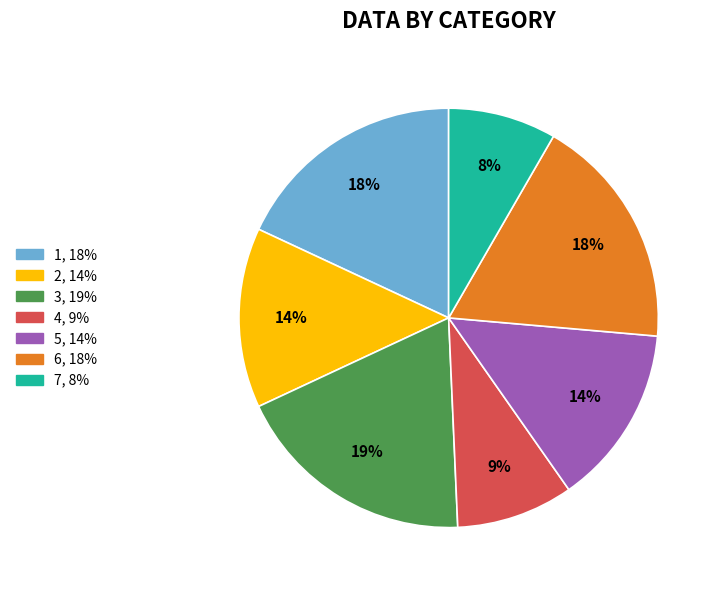

Does any single category account for the majority?

No